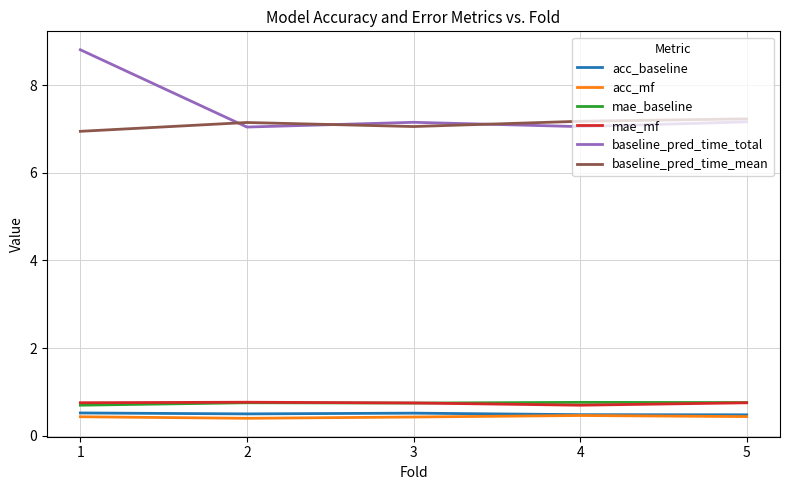

Is the value of acc_baseline at 4 greater than the value of mae_mf at 5?

No